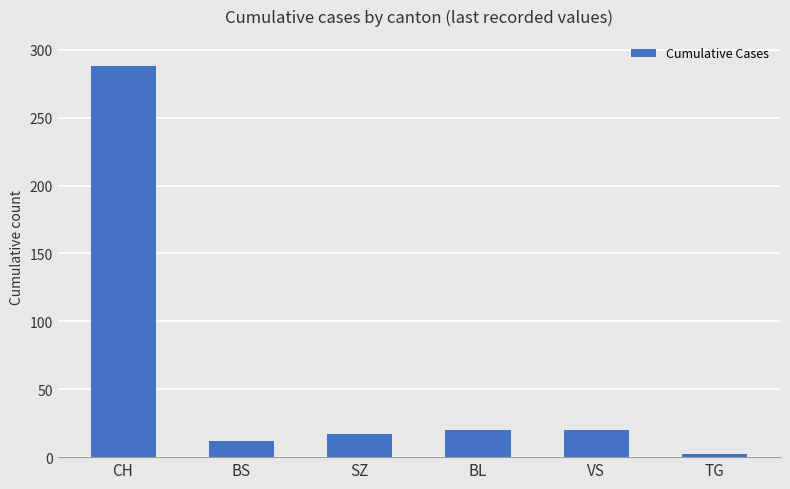

What is the average value?

60